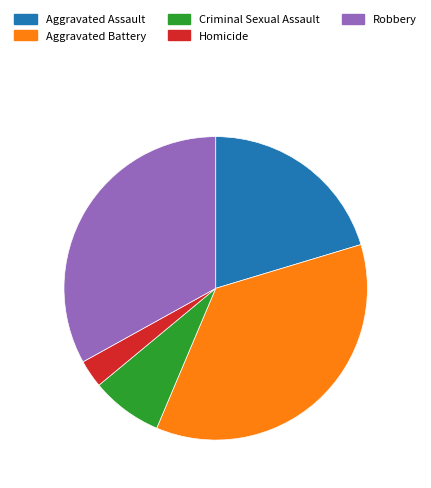

Does Aggravated Battery account for over 50% of the chart?

No